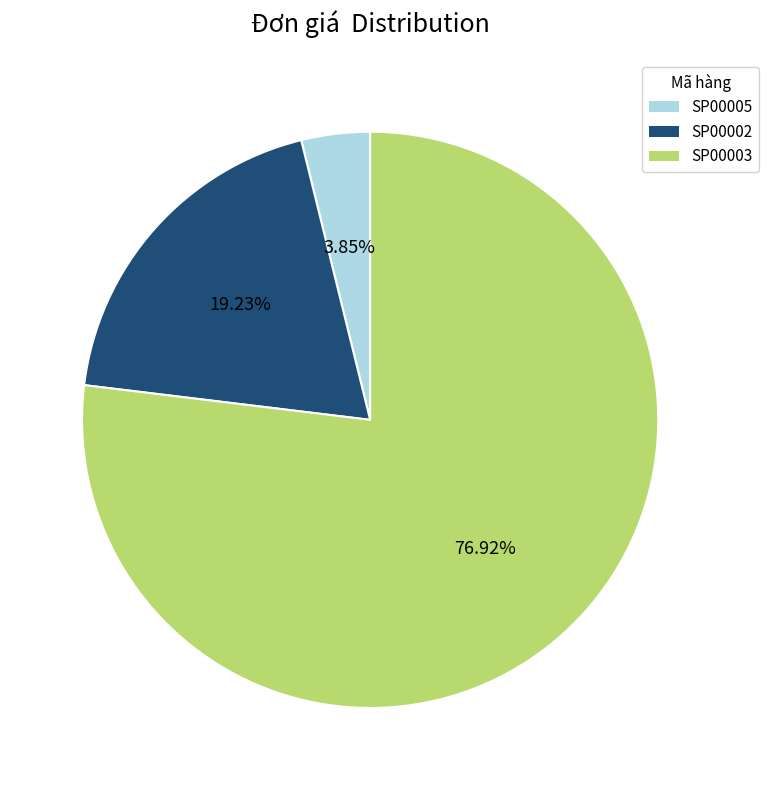

Is the sum of SP00002 and SP00005 greater than half?

No